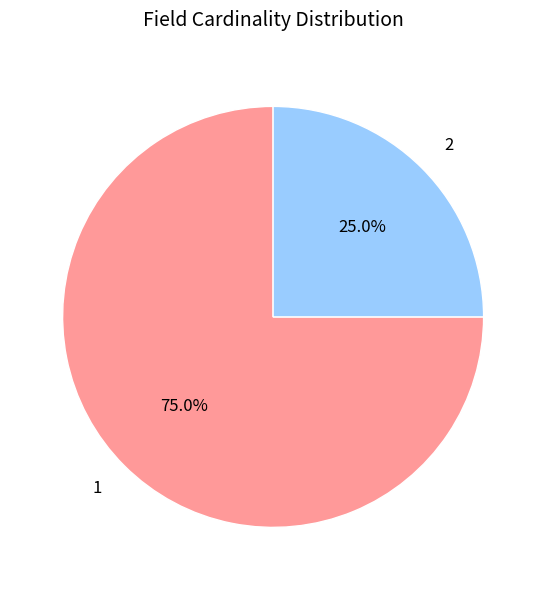

How much of the chart is everything except 2?

75.0%